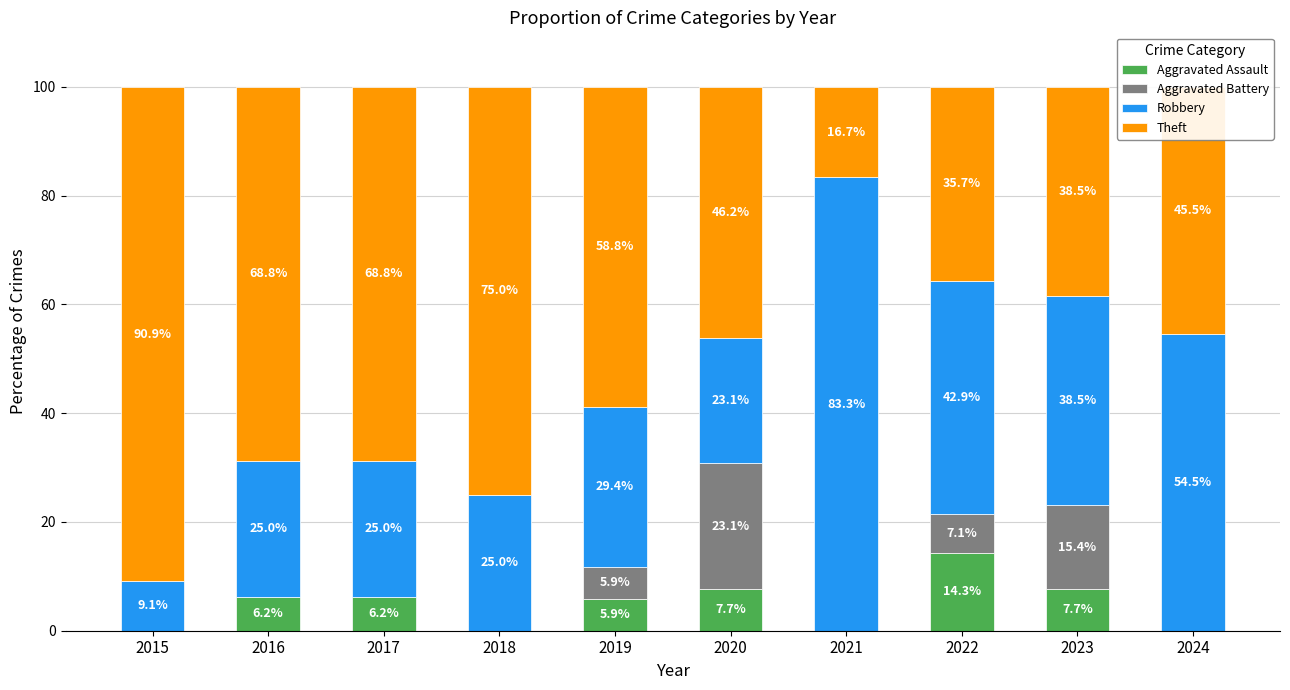

At which label does Aggravated Assault reach its peak?

2022